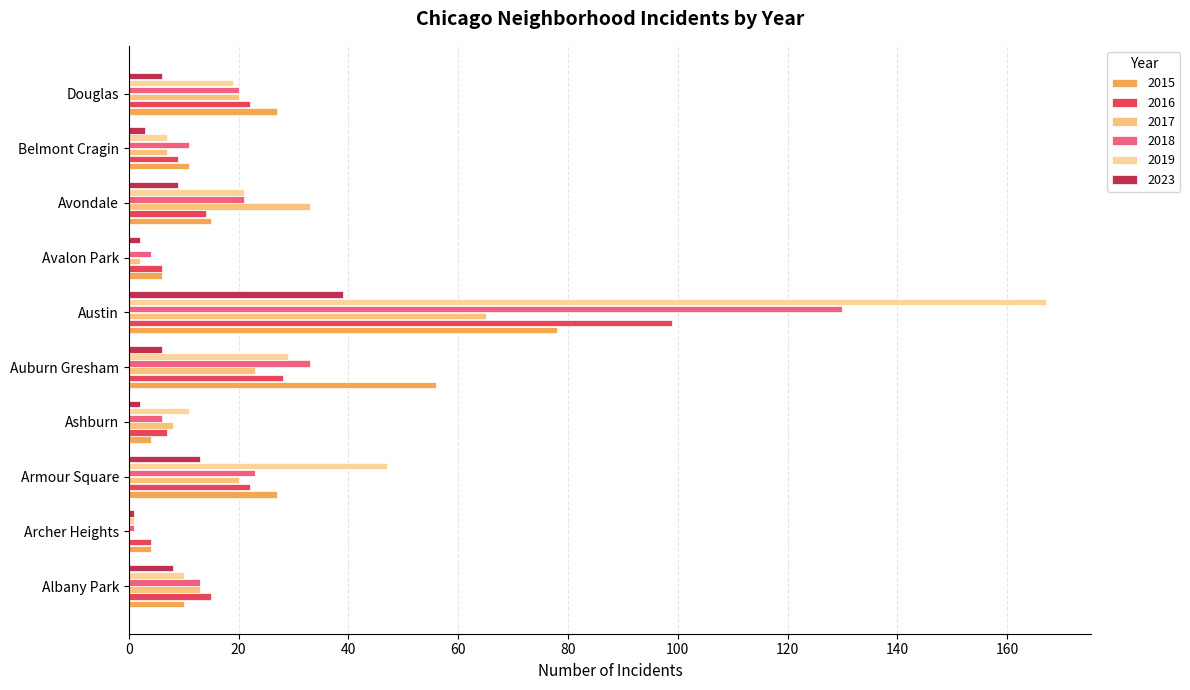

What is the label of the 2nd bar from the left?

Archer Heights